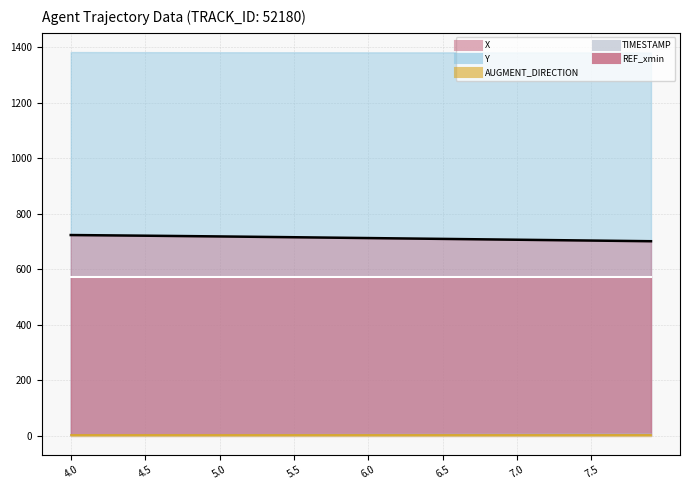

True or false: X and TIMESTAMP intersect in this chart.

False